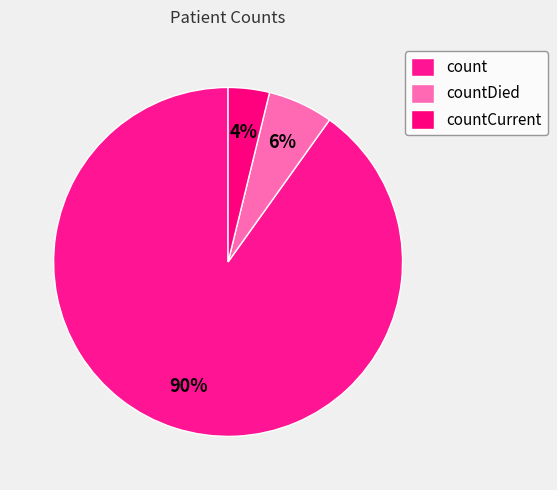

To the nearest percent, what portion does count represent?

90%